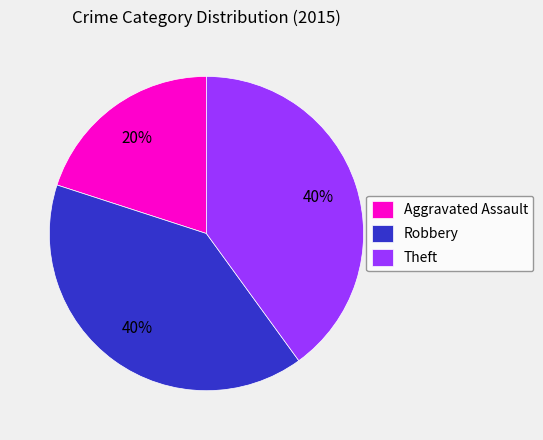

To the nearest percent, what is the difference between the Aggravated Assault and Robbery slice percentages?

20%